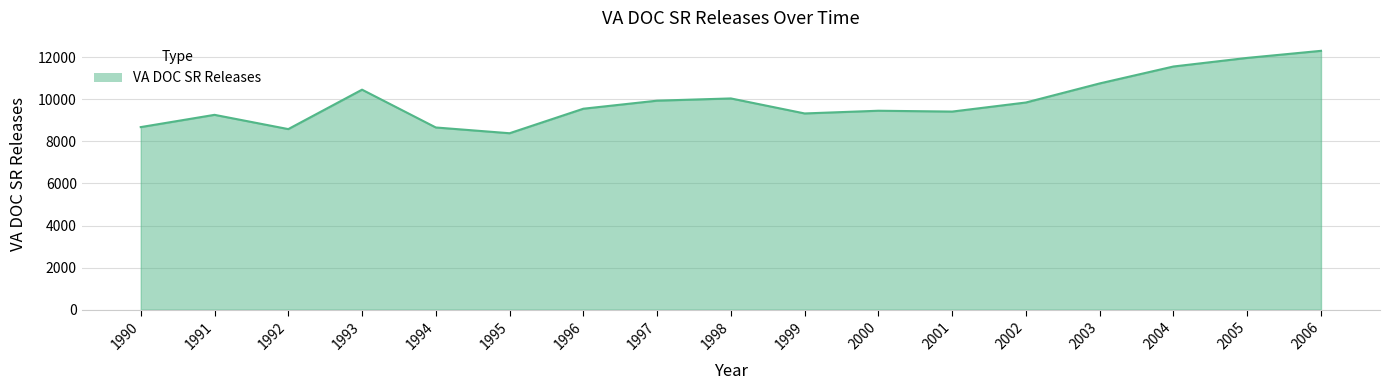

What is the change in value from 1994 to 1997?

+1275